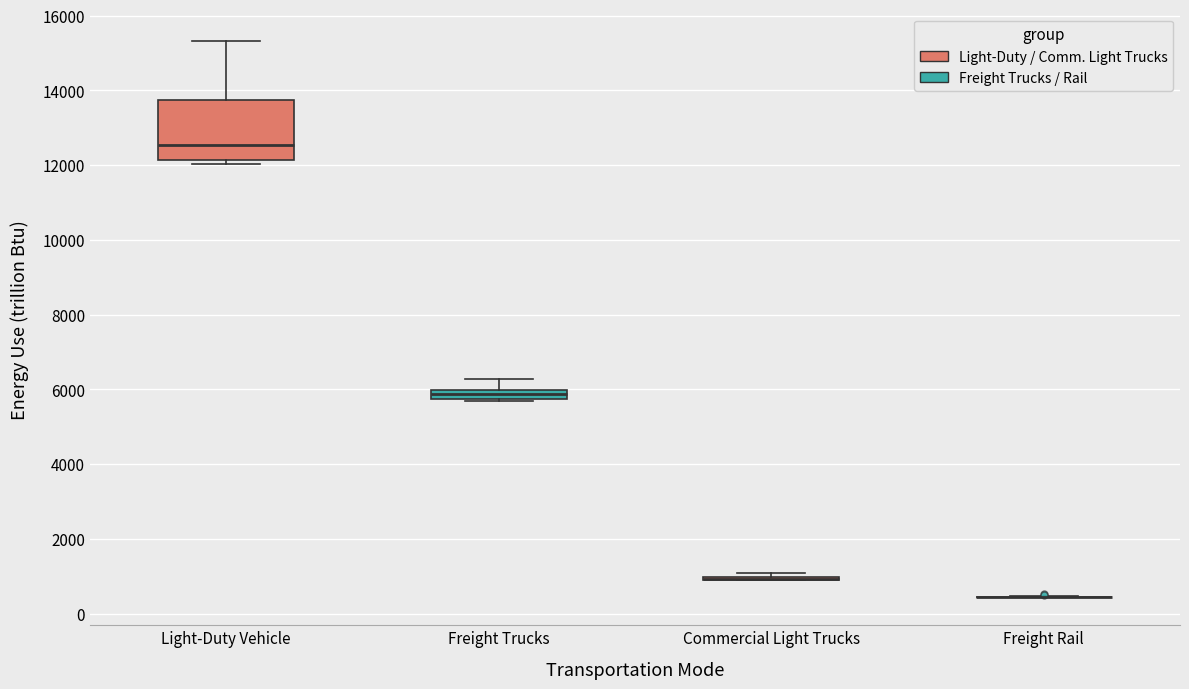

Which box is the tallest, from its lower edge to its upper edge?

Light-Duty Vehicle